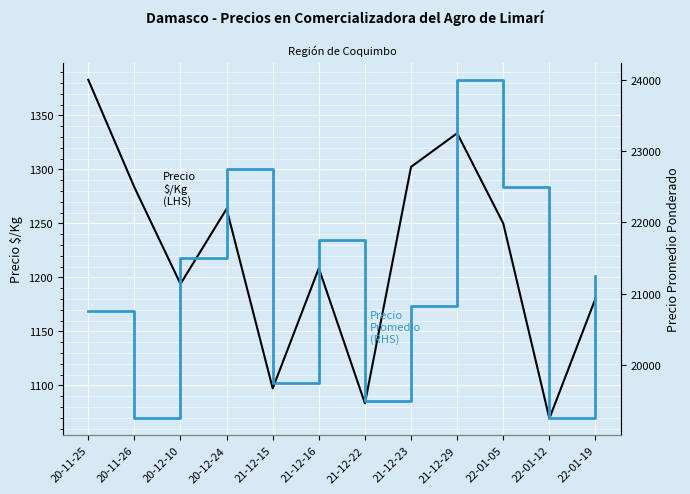

The value of Precio Promedio Ponderado at 22-01-05 is 22500.0. True or false?

True